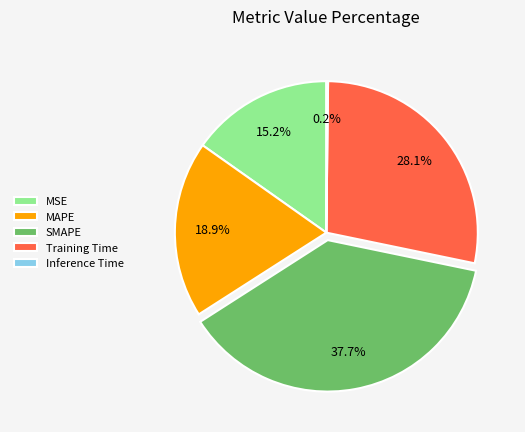

Which slice is the largest?

SMAPE